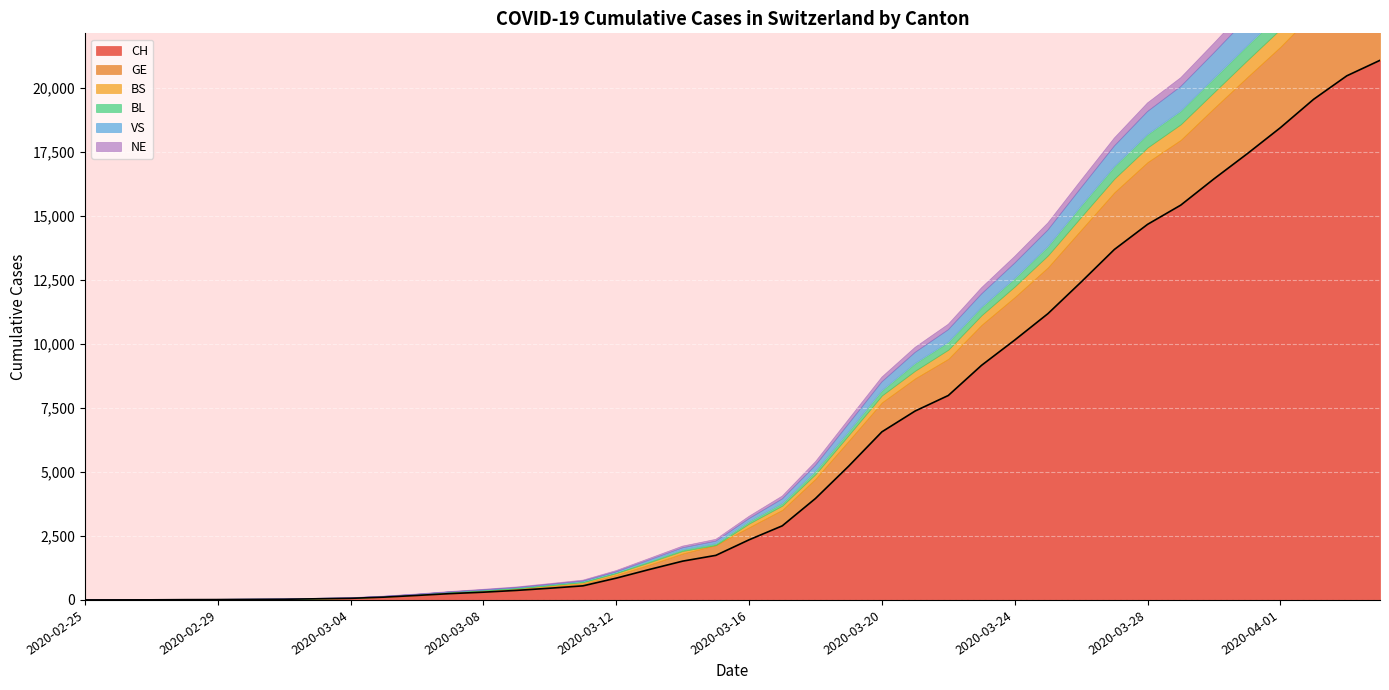

Which category has the lowest value in the VS series?

2020-02-25